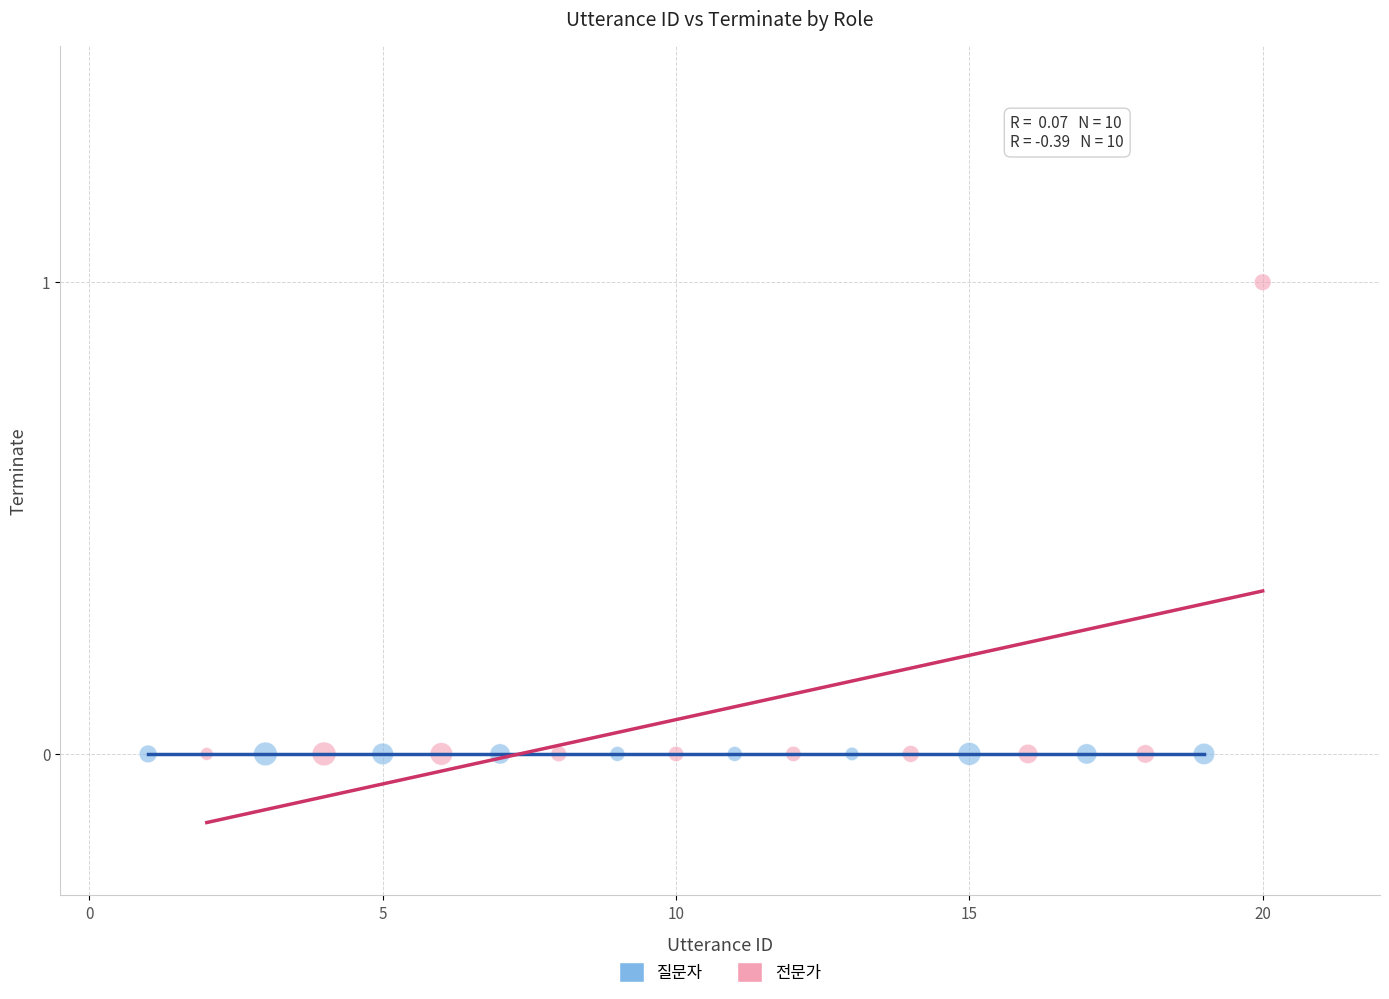

Which series contains the highest Y value?

전문가